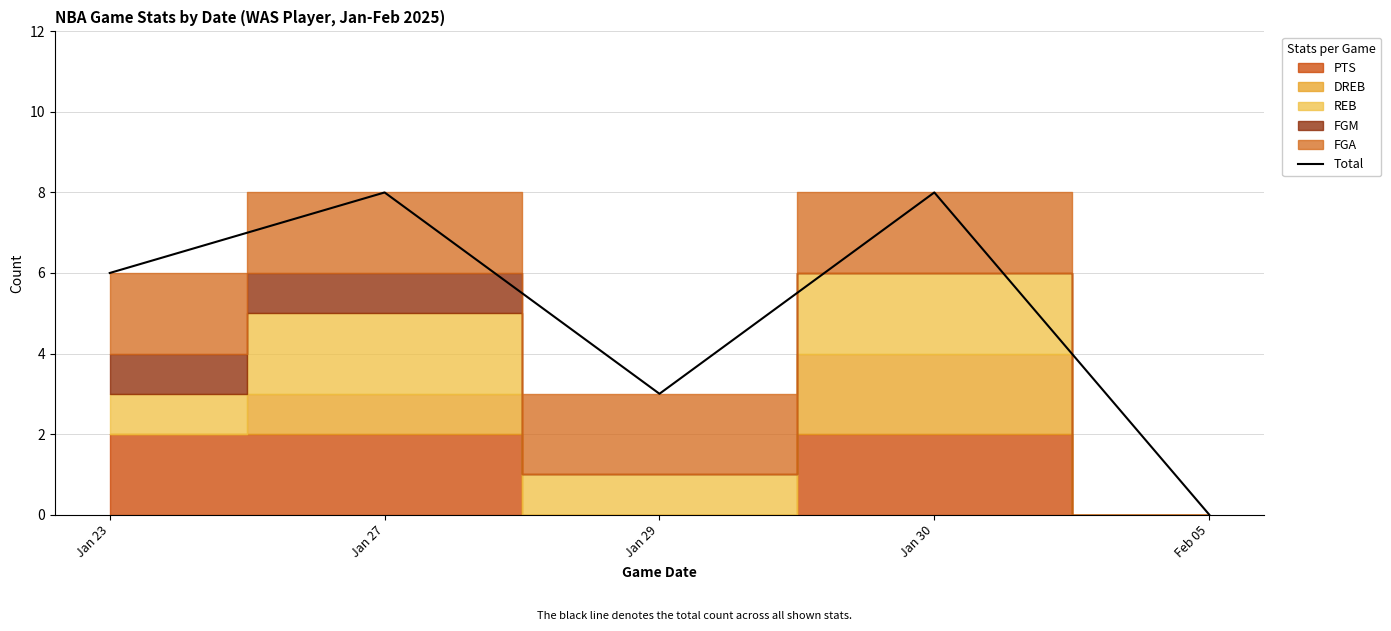

Which label corresponds to the smallest value in the chart?

Feb 05